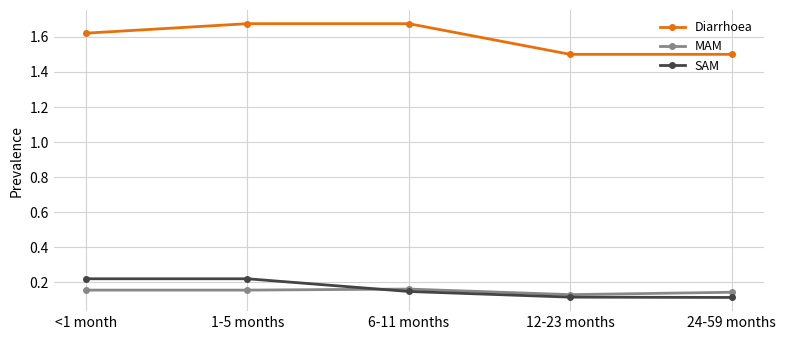

Which series has the largest total across all categories?

Diarrhoea